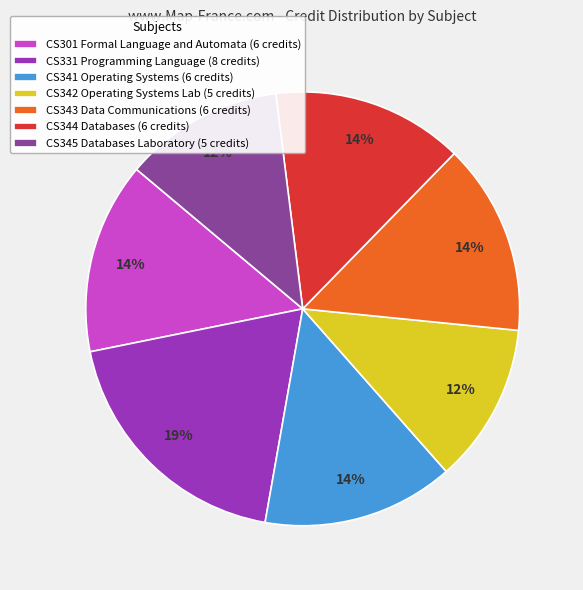

Do CS301 Formal Language and Automata (6 credits) and CS342 Operating Systems Lab (5 credits) together represent more than half of the pie?

No